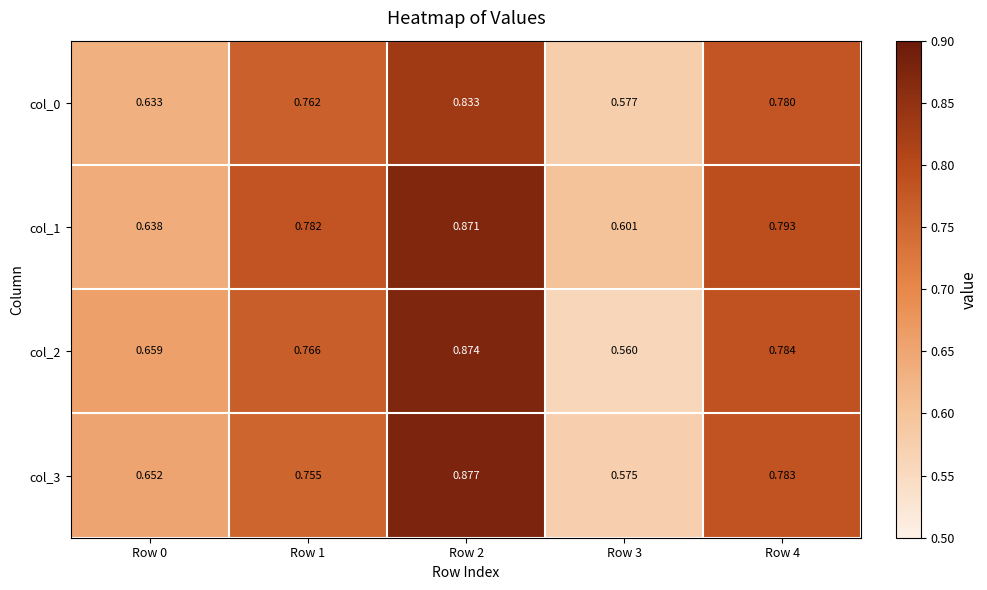

Is the value of col_3 at Row 3 greater than the value of col_2 at Row 0?

No